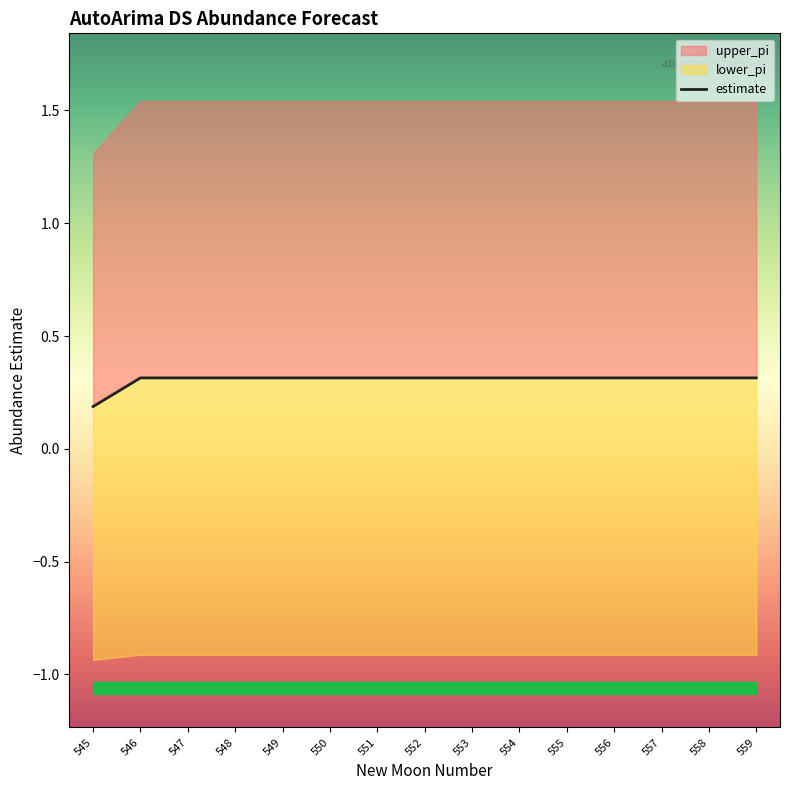

What is the difference between the second highest and minimum values?

0.1